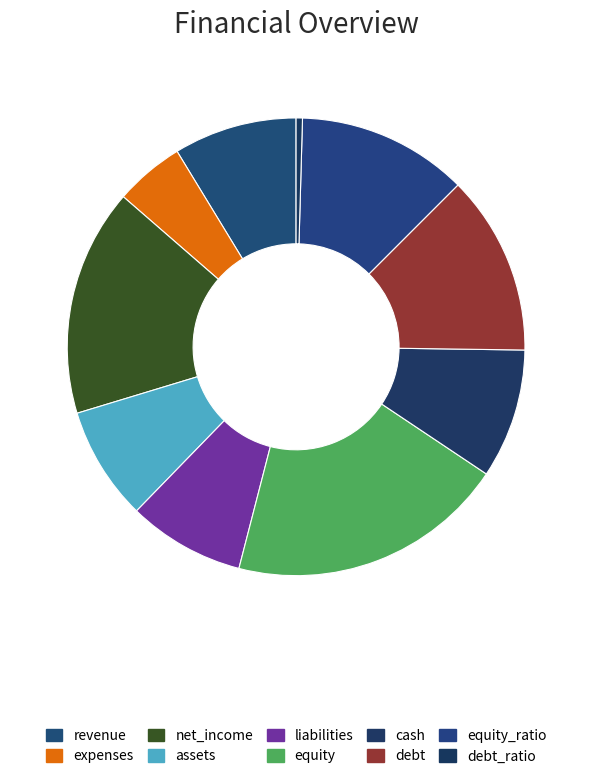

Rank the categories by value from highest to lowest.

equity, net_income, debt, equity_ratio, cash, revenue, liabilities, assets, expenses, debt_ratio